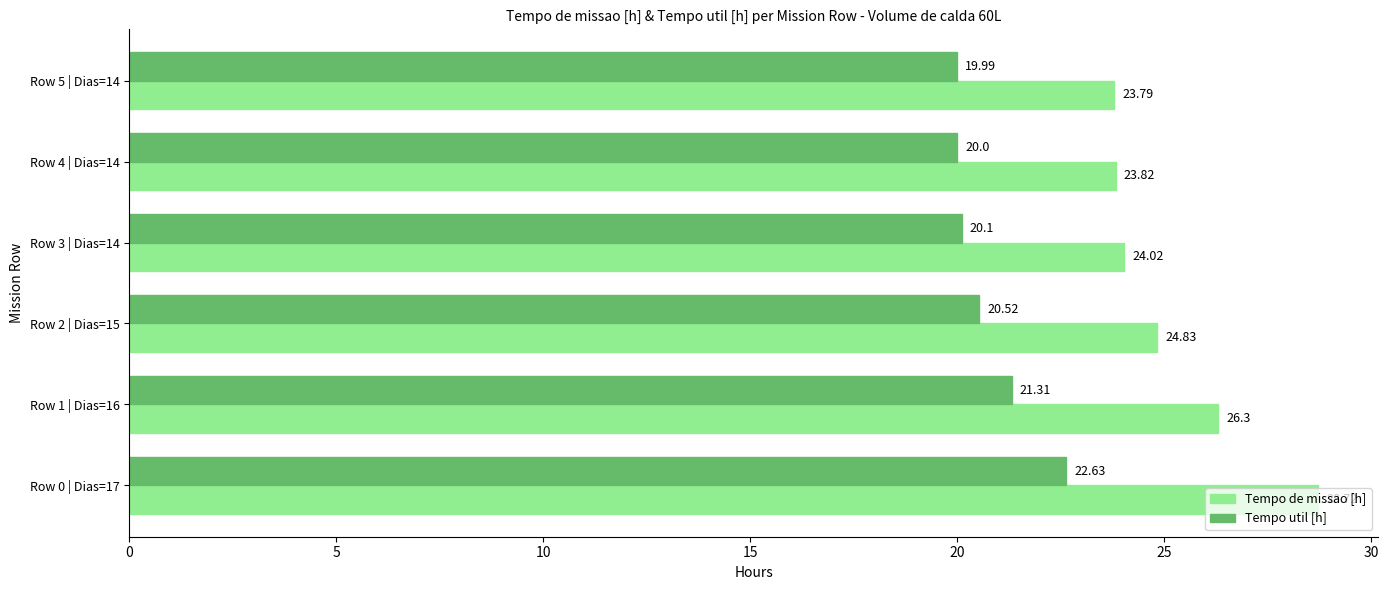

List the labels in order of Tempo de missao [h] value, largest first.

Row 0 | Dias=17, Row 1 | Dias=16, Row 2 | Dias=15, Row 3 | Dias=14, Row 4 | Dias=14, Row 5 | Dias=14